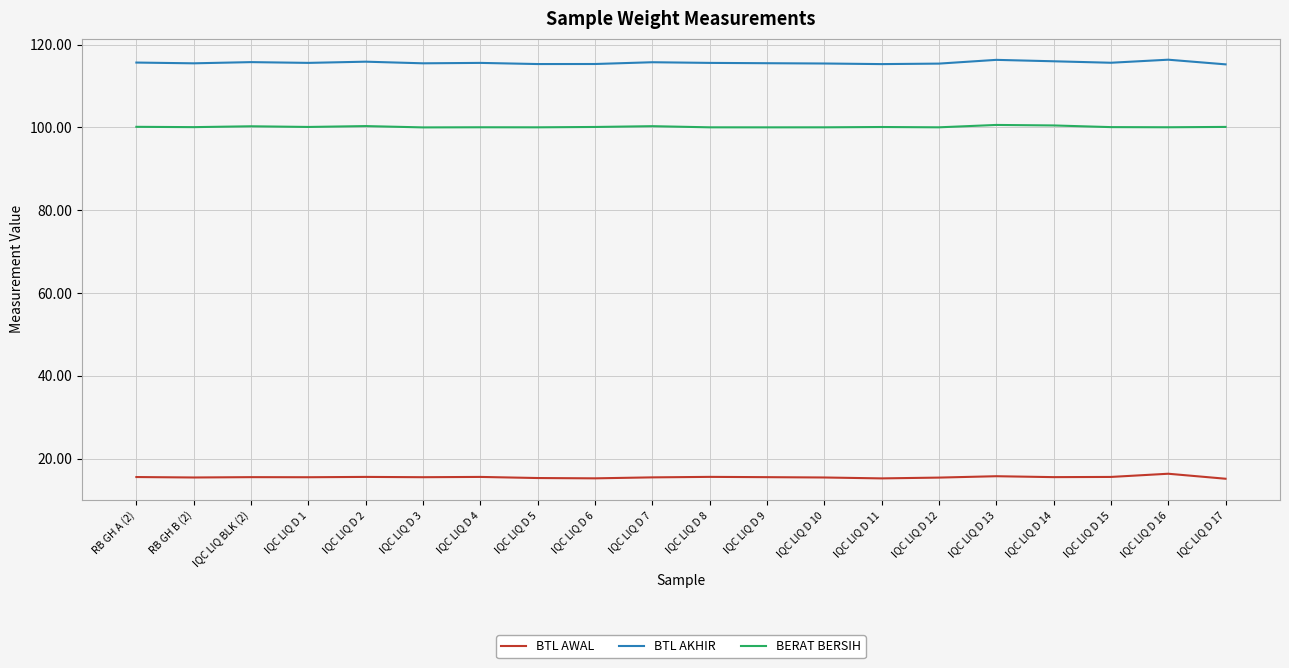

What is the spread (max minus min) of values at IQC LIQ D 12?

100.0